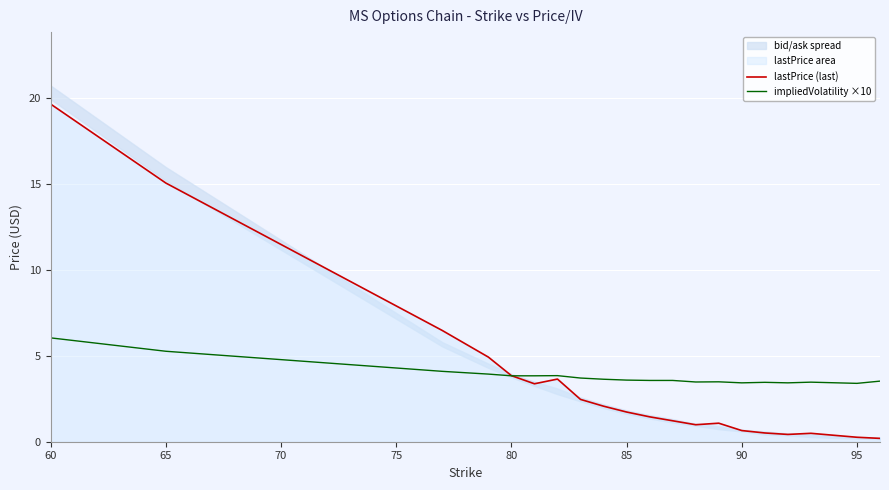

In impliedVolatility ×10, how many points are higher than both neighbors (excluding endpoints)?

4